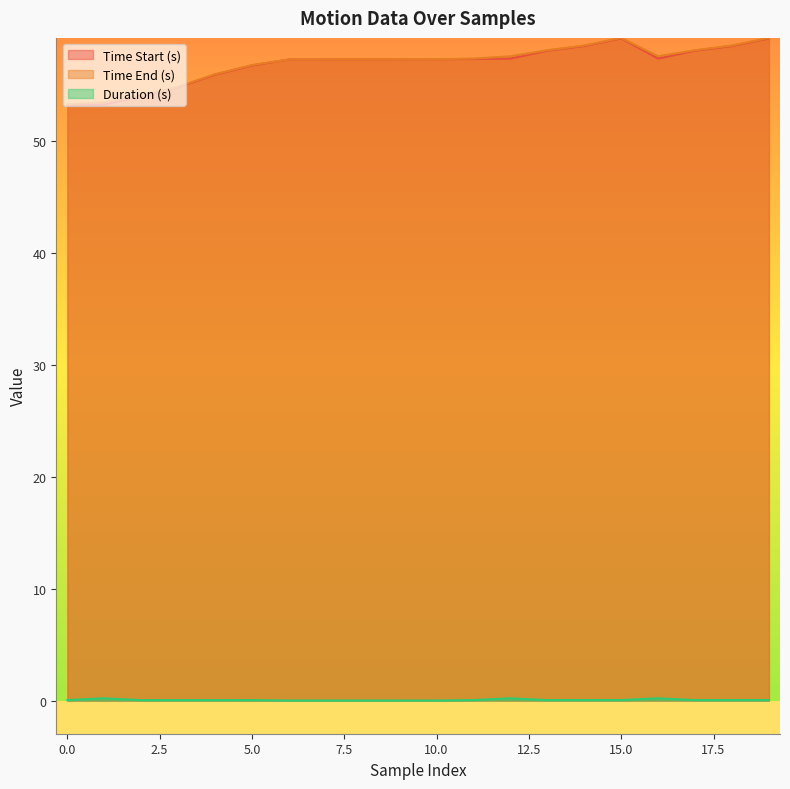

What is the maximum value for Time End (s)?

59.2